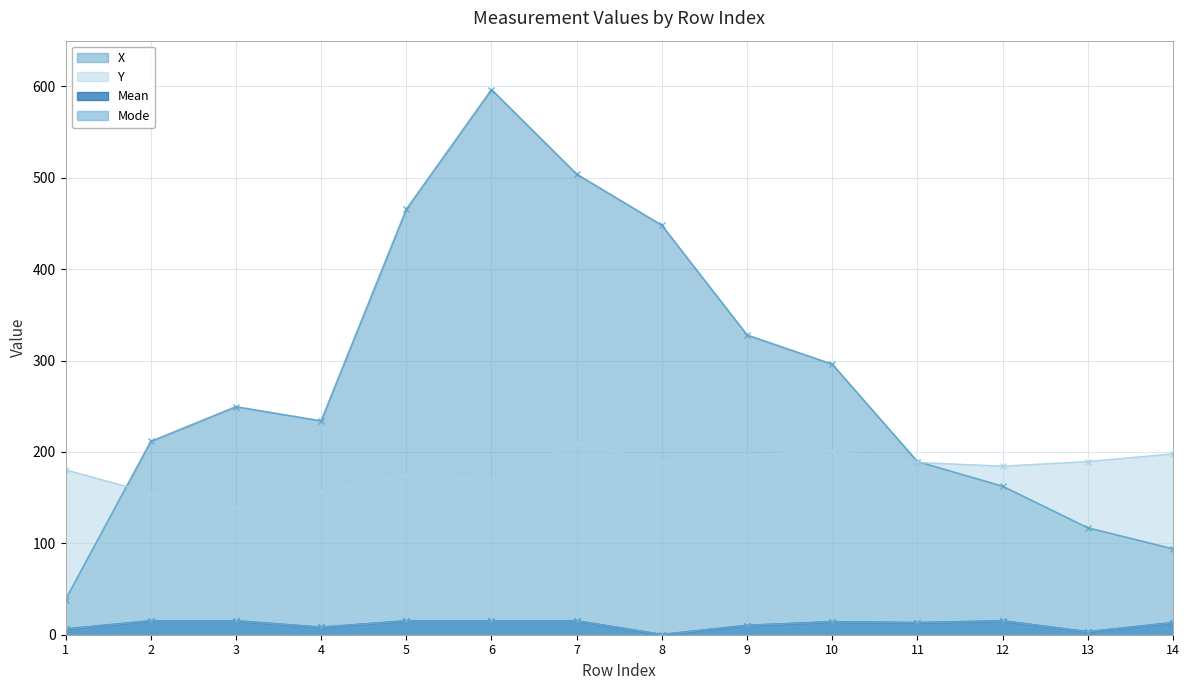

What value does the Mean series have at 2?

15.0